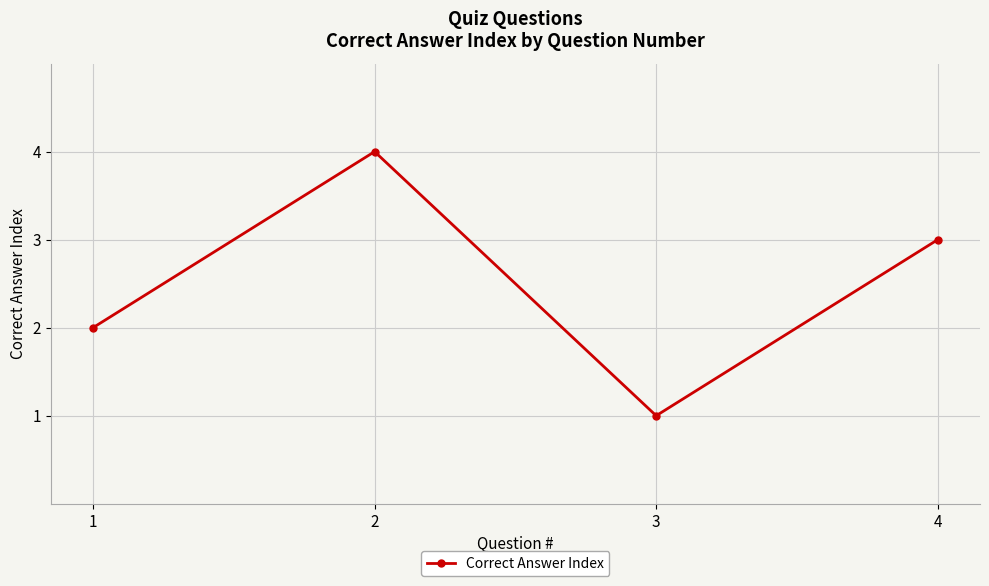

Approximately how many times larger is the value at 3 compared to 4?

0.3